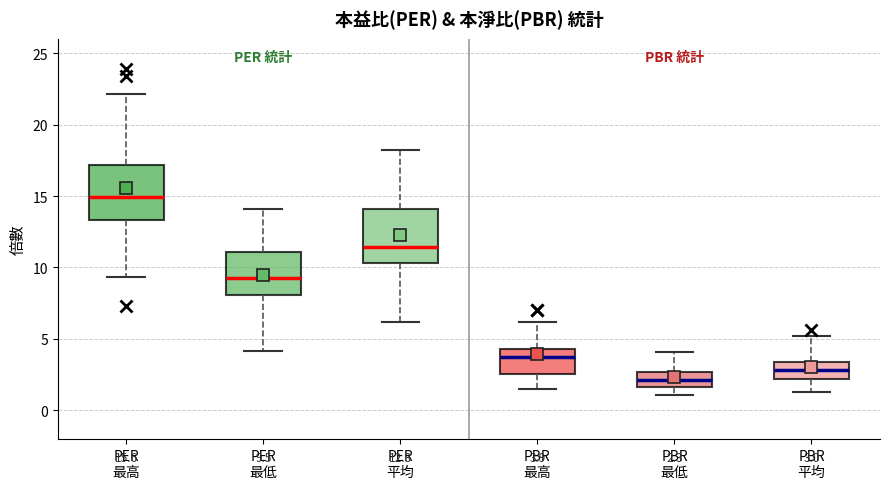

Which box's median line is the lowest?

PBR 最低